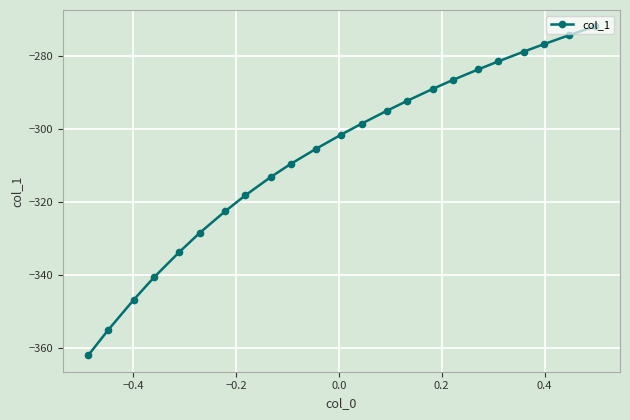

What is the value of the 10th point from the left?

-309.6